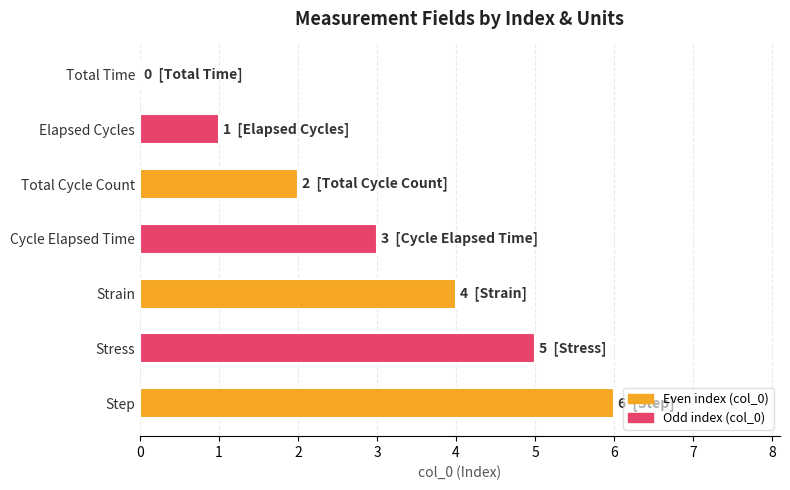

Count the number of categories in the chart.

7